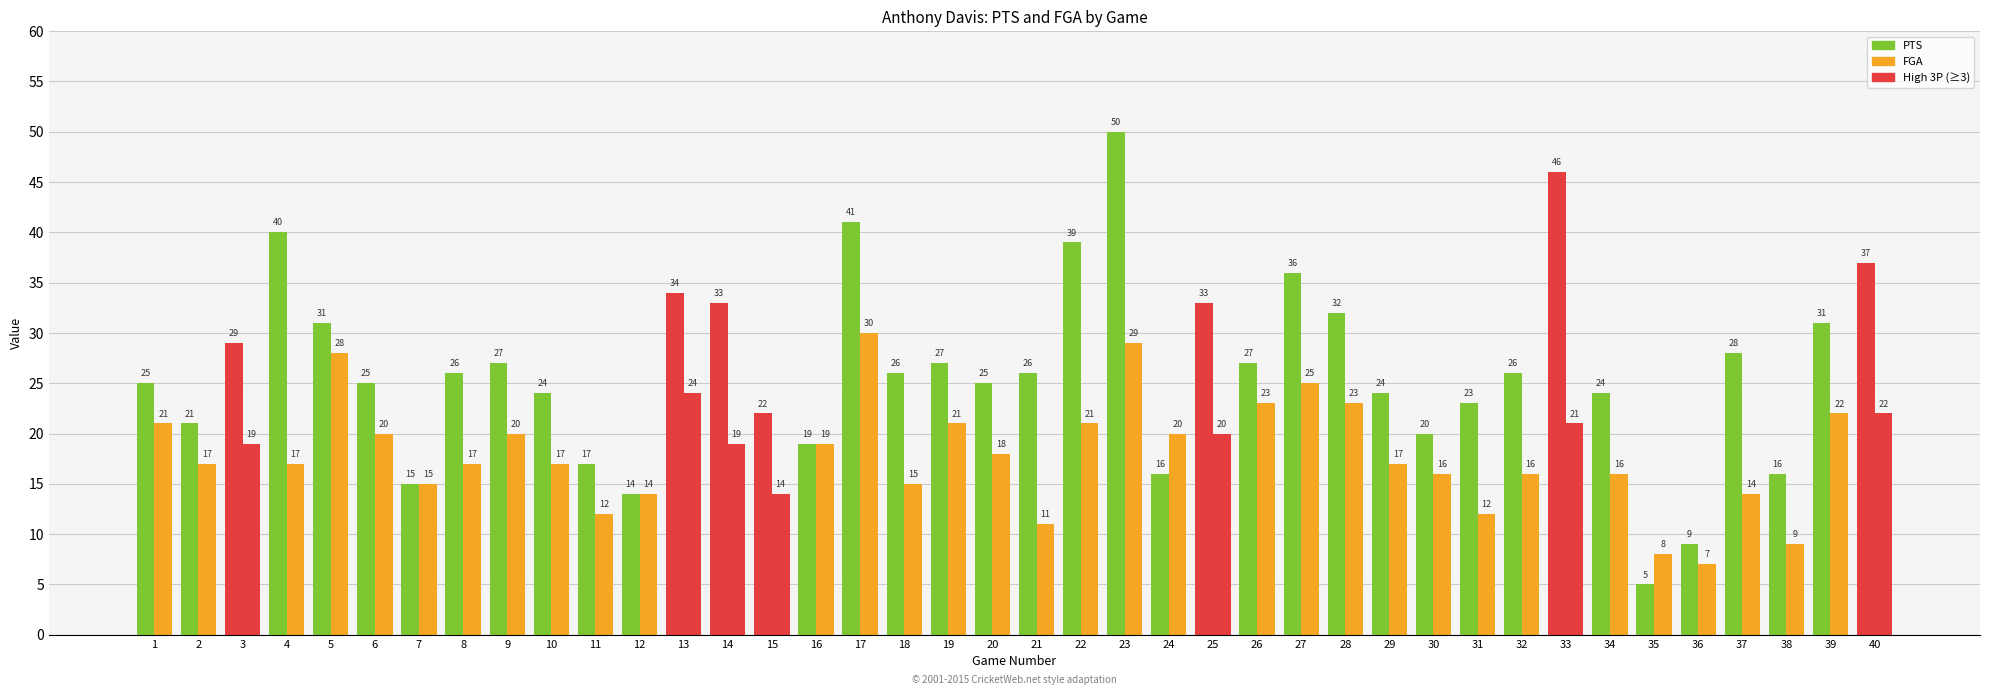

How many bars are there in total?

80